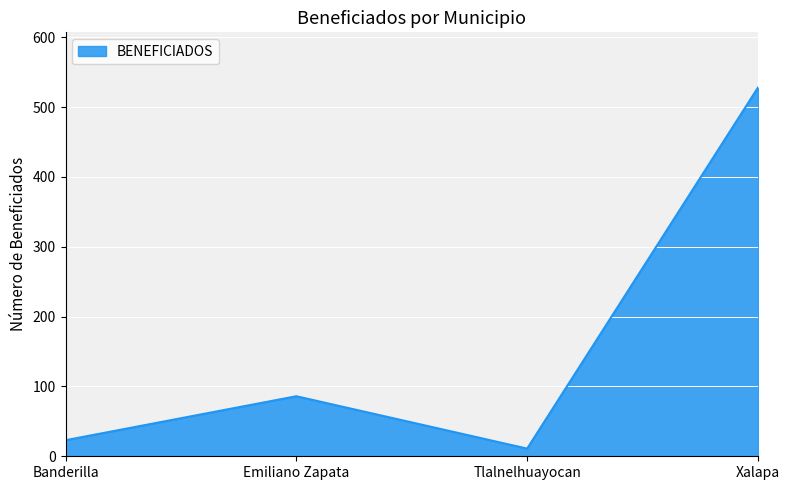

Which has a higher value, Xalapa or Banderilla?

Xalapa